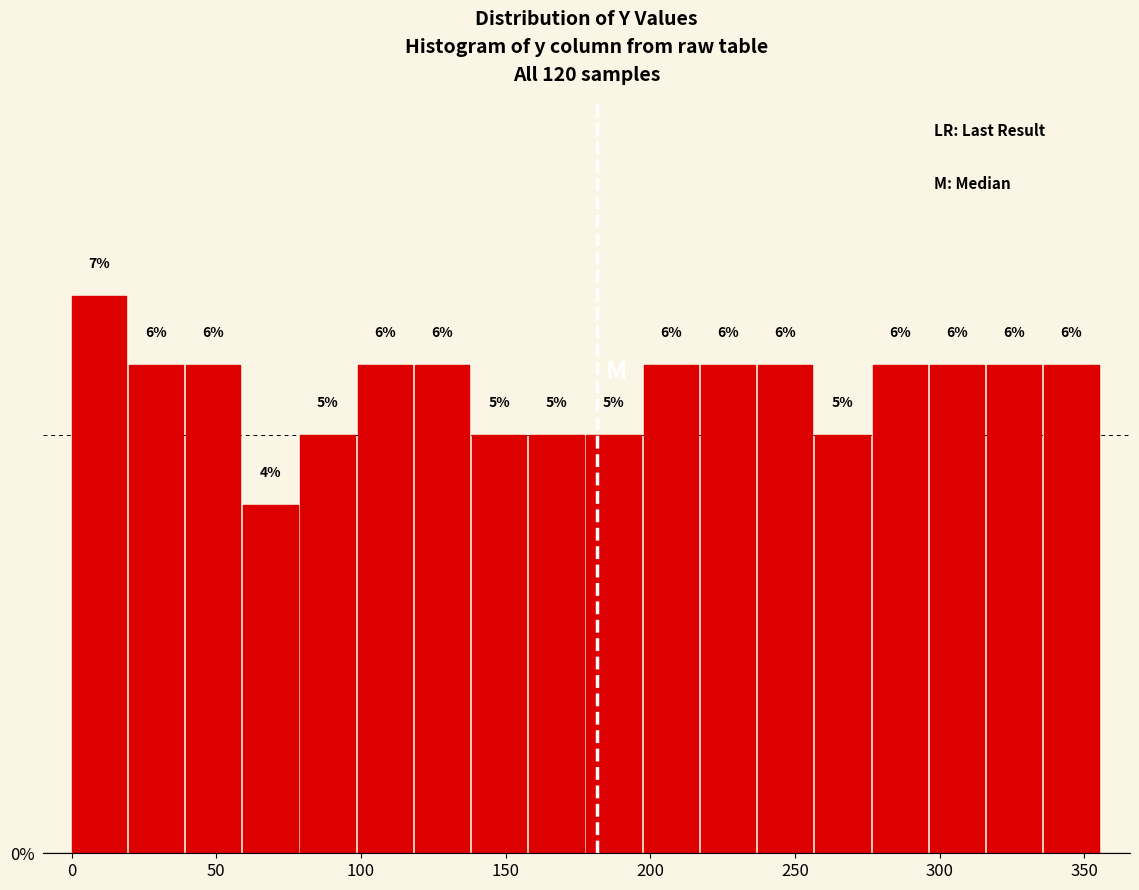

Read against the x-axis, roughly where is the centre of the tallest bar?

10